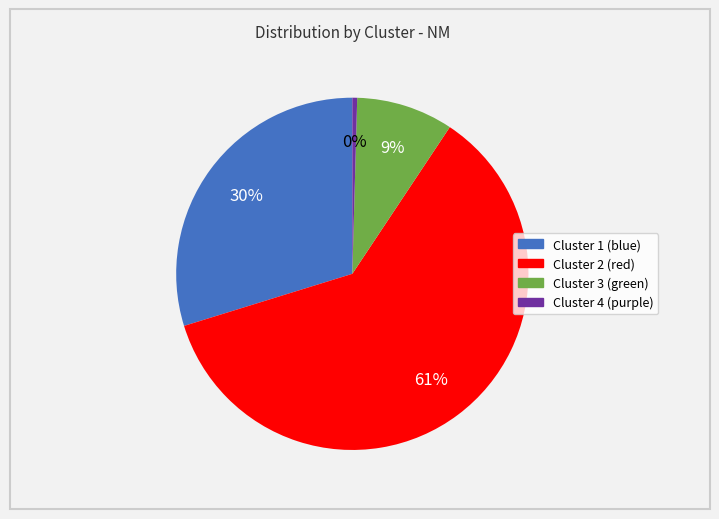

Combined, do Cluster 2 (red) and Cluster 1 (blue) account for over 50%?

Yes